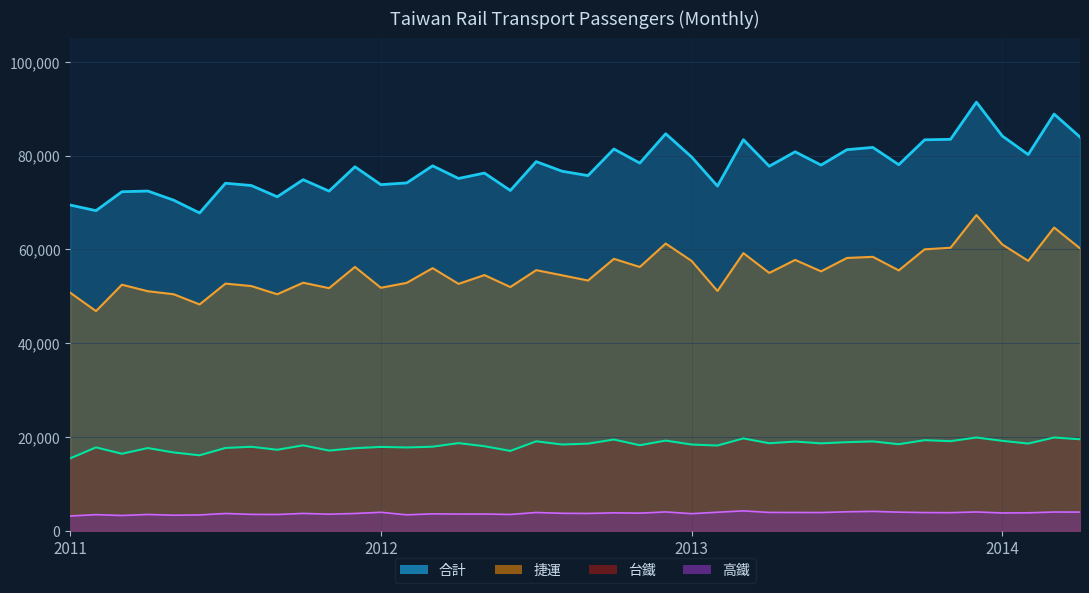

How many categories are shown in the chart?

40